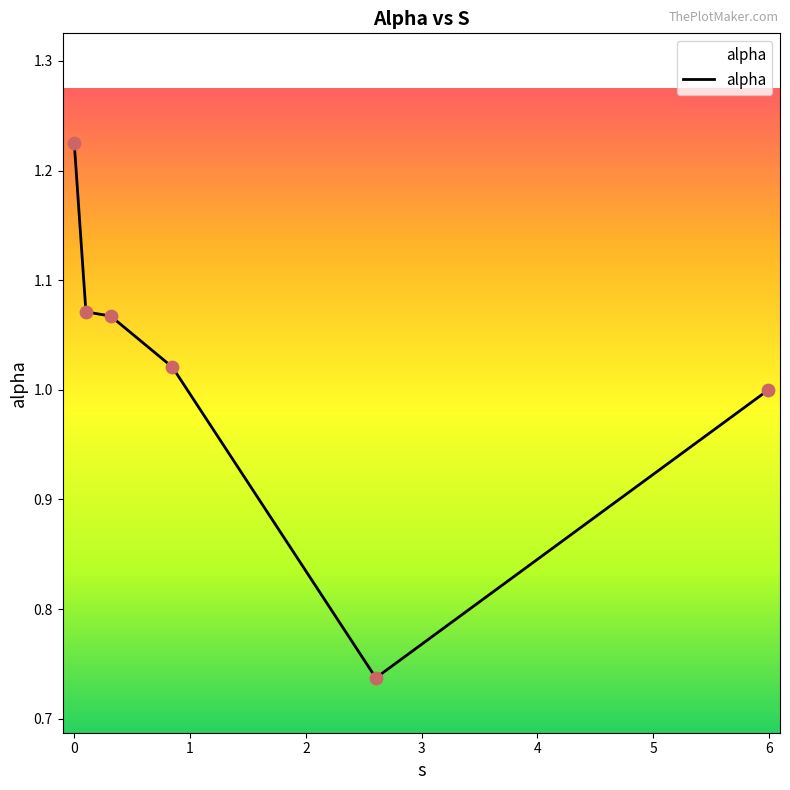

What is the sum of all values?

6.1